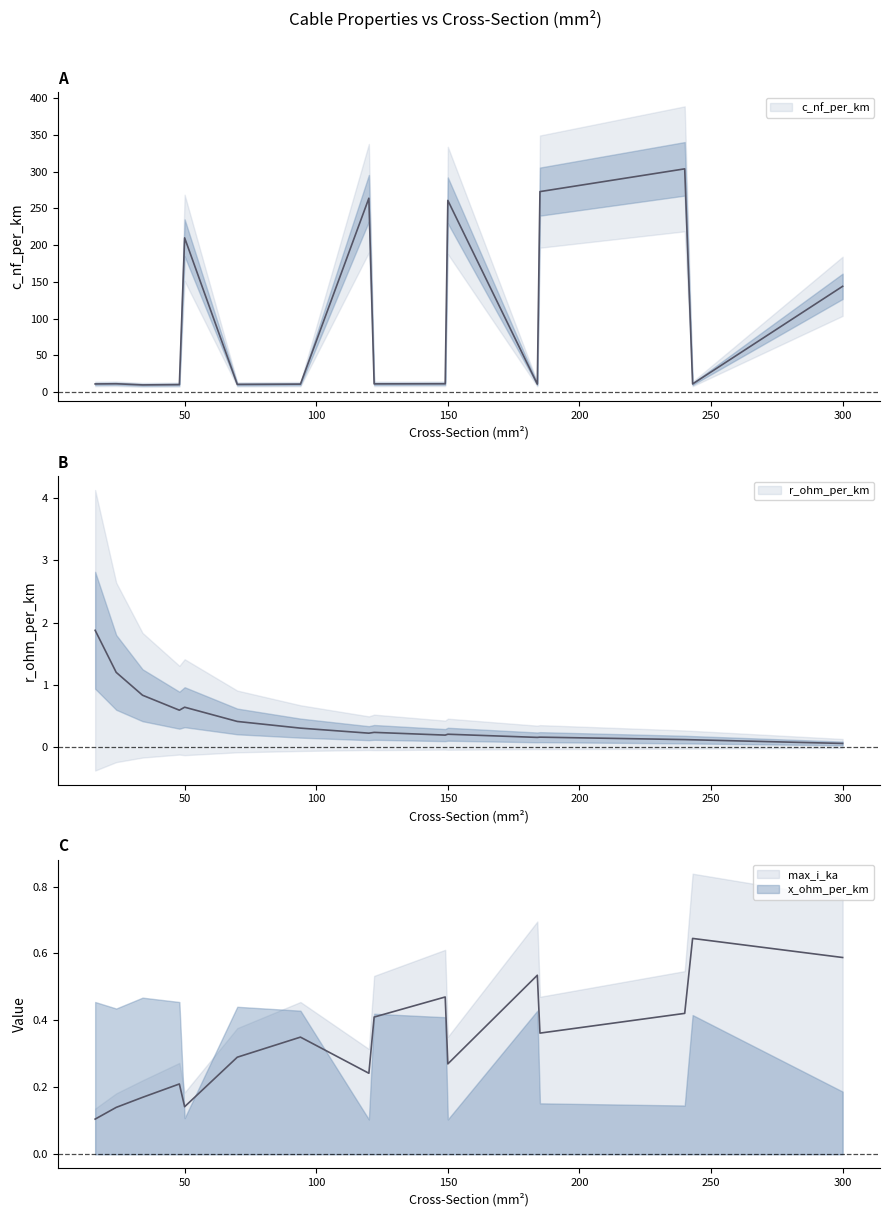

Does the chart have visible grid lines?

No